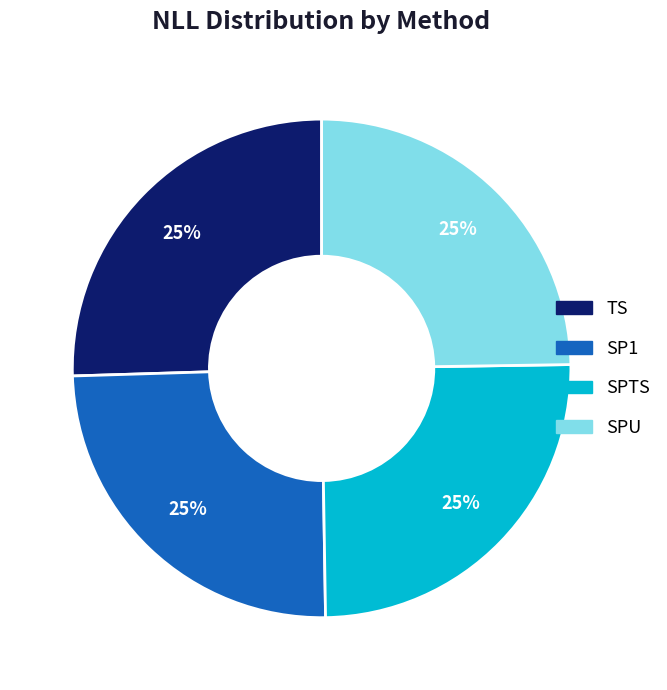

True or false: TS accounts for 25% of the total.

True